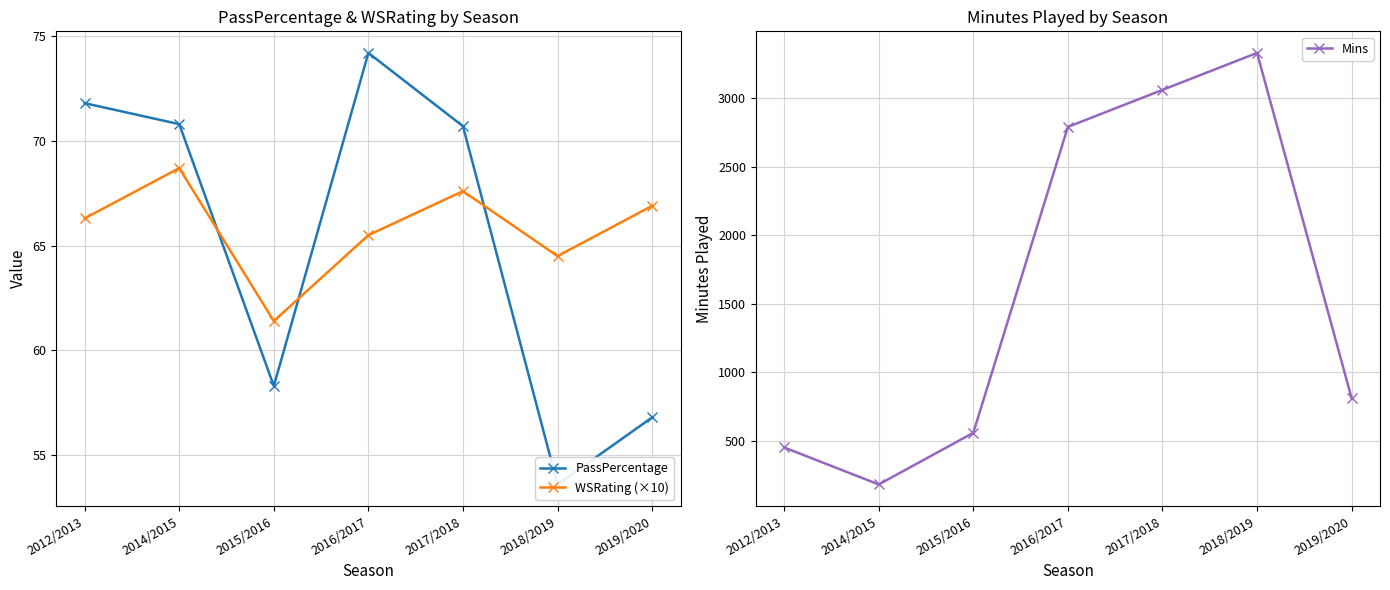

What is the label of the 4th point from the left?

2016/2017